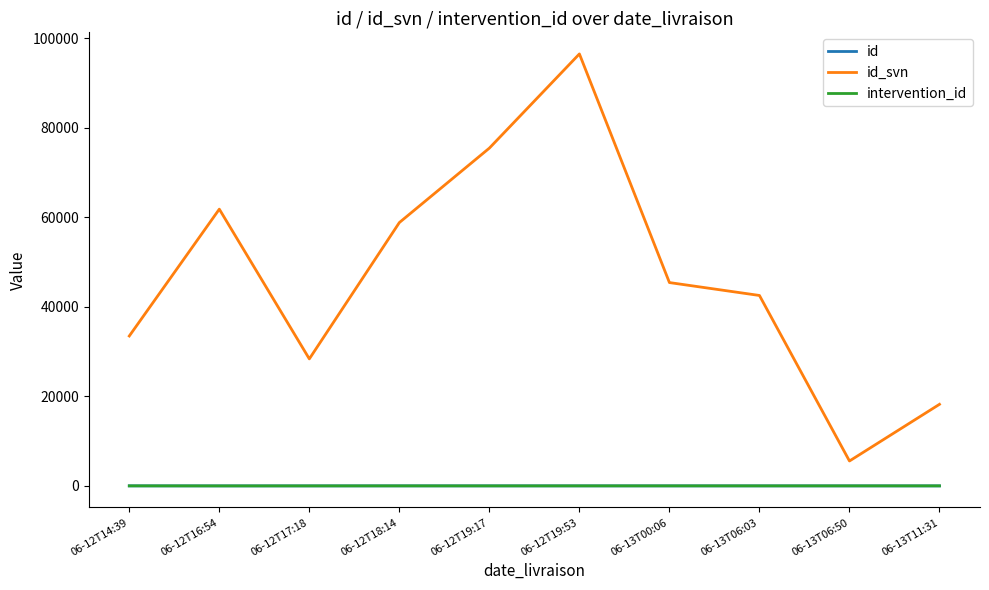

How many lines are shown in the chart?

3